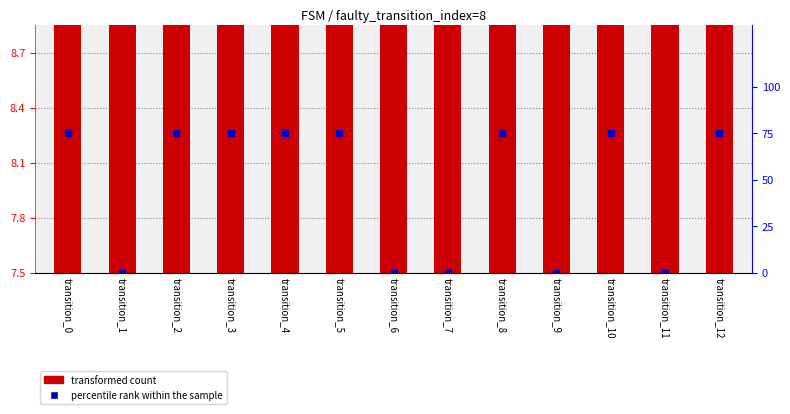

What are all the series names shown in the legend?

transformed count, percentile rank within the sample